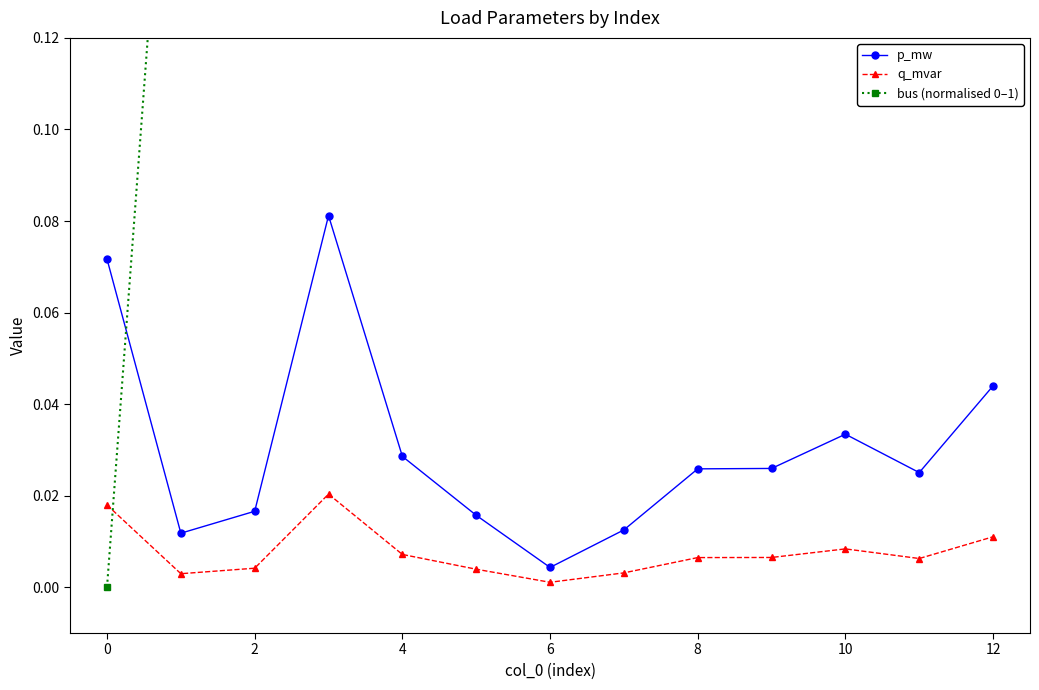

True or false: q_mvar has more than 1 points higher than both neighbors.

True